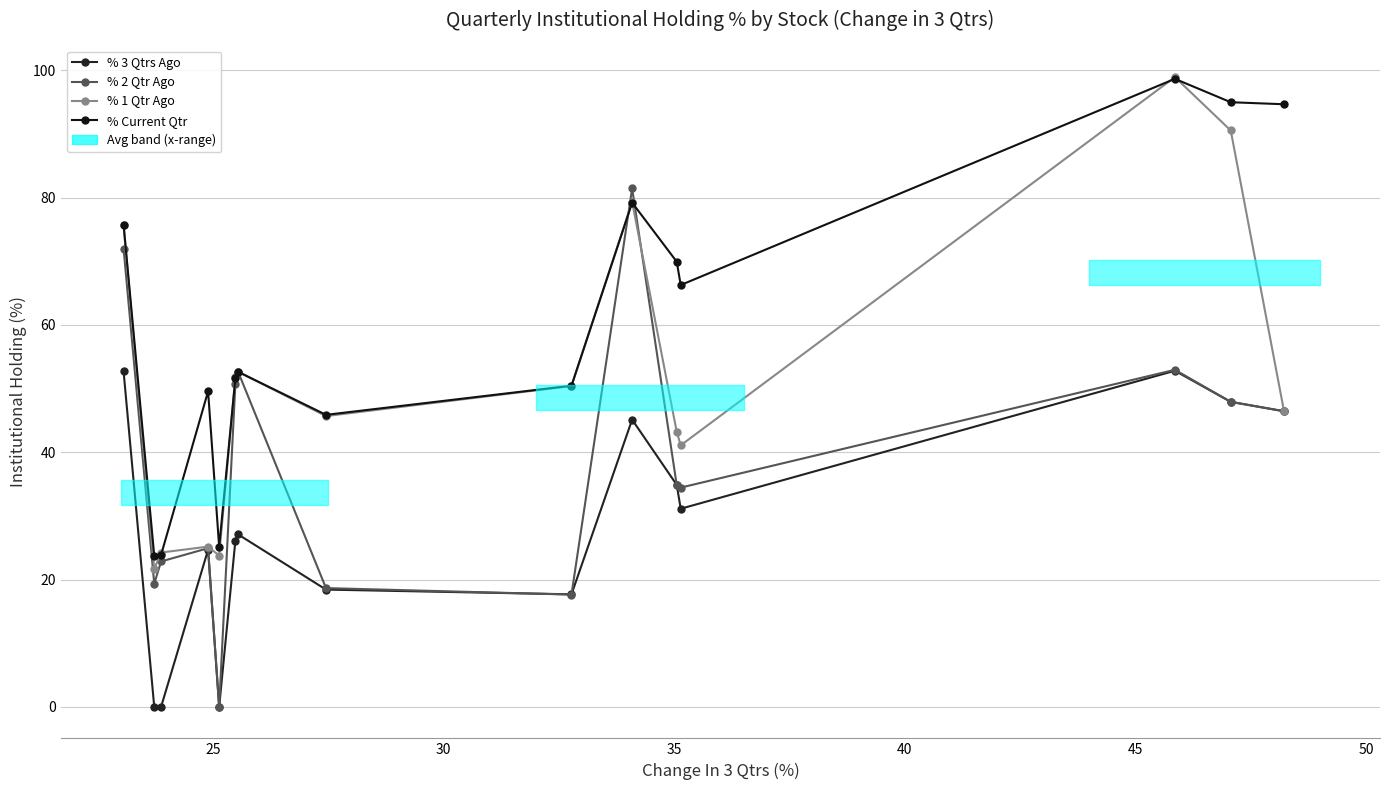

How many intersections are there between % 1 Qtr Ago and % Current Qtr?

7